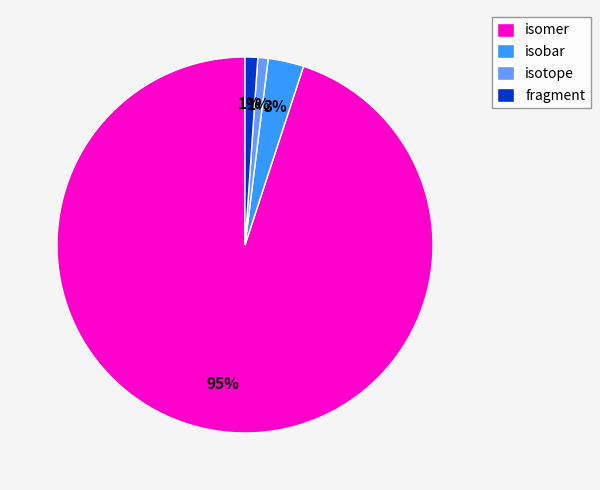

To the nearest percent, what is the combined percentage of isomer and isobar?

98%